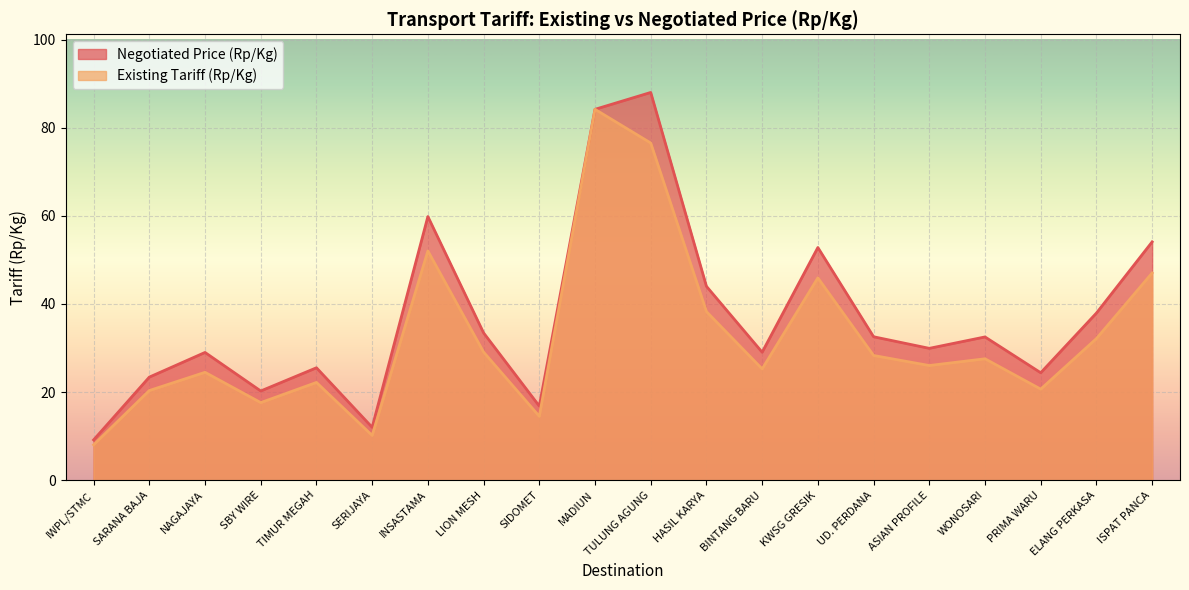

How many values in the Negotiated Price (Rp/Kg) series exceed 32?

10